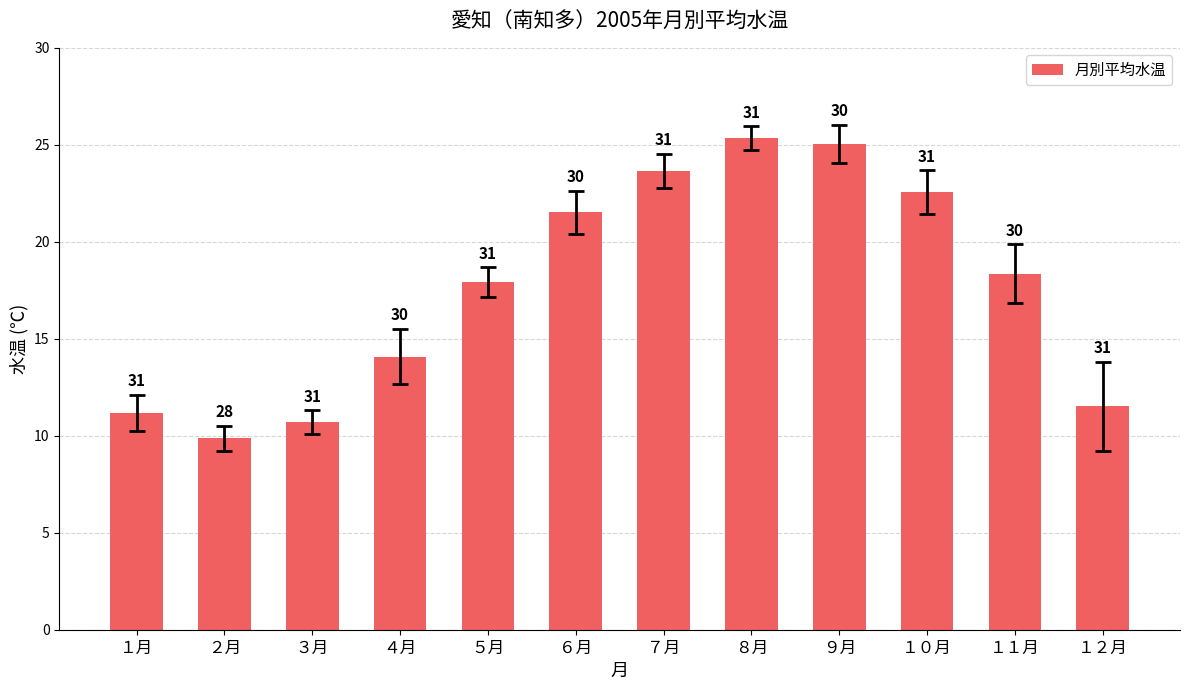

What is the value of the 1st bar from the left?

11.2